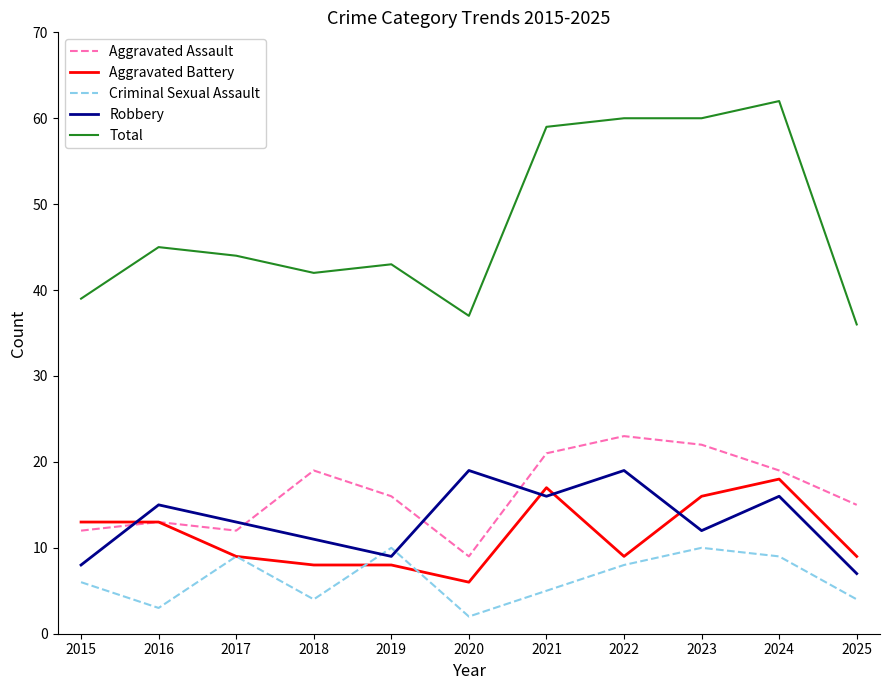

What is the difference between the maximum and minimum values in the Aggravated Battery series?

12